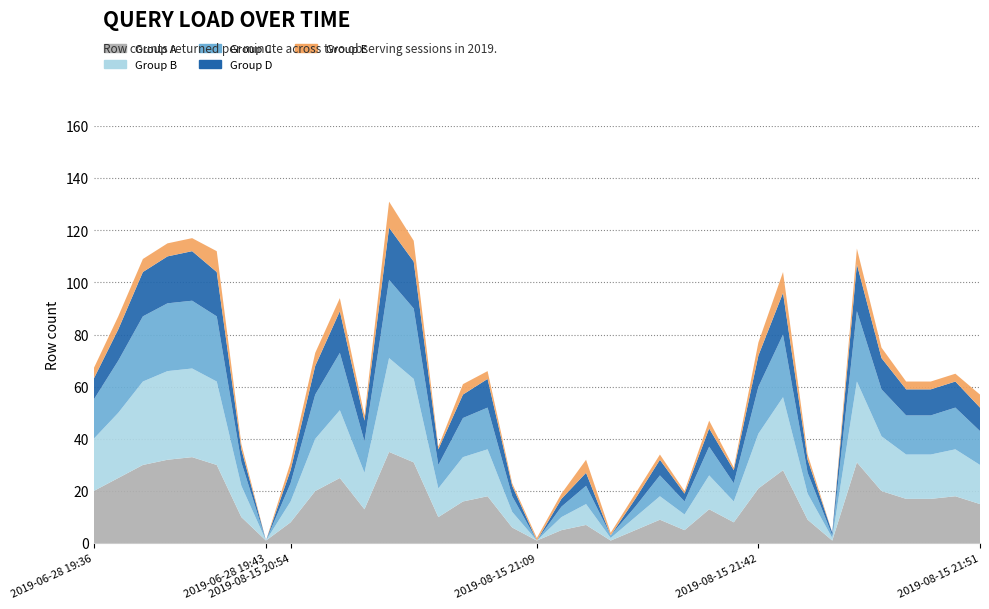

Reading right to left, list all the values displayed in this chart.

Group A: 2019-08-15 21:51=15	2019-08-15 21:50=18	2019-08-15 21:49=17	2019-08-15 21:48=17	2019-08-15 21:47=20	2019-08-15 21:46=31	2019-08-15 21:45=1	2019-08-15 21:44=9	2019-08-15 21:43=28	2019-08-15 21:42=21	2019-08-15 21:41=8	2019-08-15 21:40=13	2019-08-15 21:38=5	2019-08-15 21:37=9	2019-08-15 21:35=5	2019-08-15 21:34=1	2019-08-15 21:16=7	2019-08-15 21:10=5	2019-08-15 21:09=1	2019-08-15 21:03=6	2019-08-15 21:02=18	2019-08-15 21:01=16	2019-08-15 21:00=10	2019-08-15 20:59=31	2019-08-15 20:58=35	2019-08-15 20:57=13	2019-08-15 20:56=25	2019-08-15 20:55=20	2019-08-15 20:54=8	2019-06-28 19:43=1	2019-06-28 19:42=10	2019-06-28 19:41=30	2019-06-28 19:40=33	2019-06-28 19:39=32	2019-06-28 19:38=30	2019-06-28 19:37=25	2019-06-28 19:36=20
Group B: 2019-08-15 21:51=15	2019-08-15 21:50=18	2019-08-15 21:49=17	2019-08-15 21:48=17	2019-08-15 21:47=21	2019-08-15 21:46=31	2019-08-15 21:45=1	2019-08-15 21:44=10	2019-08-15 21:43=28	2019-08-15 21:42=21	2019-08-15 21:41=8	2019-08-15 21:40=13	2019-08-15 21:38=6	2019-08-15 21:37=9	2019-08-15 21:35=5	2019-08-15 21:34=1	2019-08-15 21:16=8	2019-08-15 21:10=5	2019-08-15 21:09=0	2019-08-15 21:03=6	2019-08-15 21:02=18	2019-08-15 21:01=17	2019-08-15 21:00=11	2019-08-15 20:59=32	2019-08-15 20:58=36	2019-08-15 20:57=14	2019-08-15 20:56=26	2019-08-15 20:55=20	2019-08-15 20:54=8	2019-06-28 19:43=0	2019-06-28 19:42=12	2019-06-28 19:41=32	2019-06-28 19:40=34	2019-06-28 19:39=34	2019-06-28 19:38=32	2019-06-28 19:37=25	2019-06-28 19:36=20
Group C: 2019-08-15 21:51=13	2019-08-15 21:50=16	2019-08-15 21:49=15	2019-08-15 21:48=15	2019-08-15 21:47=18	2019-08-15 21:46=27	2019-08-15 21:45=1	2019-08-15 21:44=8	2019-08-15 21:43=24	2019-08-15 21:42=18	2019-08-15 21:41=7	2019-08-15 21:40=11	2019-08-15 21:38=5	2019-08-15 21:37=8	2019-08-15 21:35=4	2019-08-15 21:34=1	2019-08-15 21:16=7	2019-08-15 21:10=4	2019-08-15 21:09=0	2019-08-15 21:03=6	2019-08-15 21:02=16	2019-08-15 21:01=15	2019-08-15 21:00=9	2019-08-15 20:59=27	2019-08-15 20:58=30	2019-08-15 20:57=12	2019-08-15 20:56=22	2019-08-15 20:55=17	2019-08-15 20:54=7	2019-06-28 19:43=0	2019-06-28 19:42=9	2019-06-28 19:41=25	2019-06-28 19:40=26	2019-06-28 19:39=26	2019-06-28 19:38=25	2019-06-28 19:37=20	2019-06-28 19:36=15
Group D: 2019-08-15 21:51=9	2019-08-15 21:50=10	2019-08-15 21:49=10	2019-08-15 21:48=10	2019-08-15 21:47=12	2019-08-15 21:46=18	2019-08-15 21:45=1	2019-08-15 21:44=5	2019-08-15 21:43=16	2019-08-15 21:42=12	2019-08-15 21:41=5	2019-08-15 21:40=7	2019-08-15 21:38=3	2019-08-15 21:37=6	2019-08-15 21:35=3	2019-08-15 21:34=0	2019-08-15 21:16=5	2019-08-15 21:10=3	2019-08-15 21:09=0	2019-08-15 21:03=4	2019-08-15 21:02=11	2019-08-15 21:01=9	2019-08-15 21:00=6	2019-08-15 20:59=18	2019-08-15 20:58=20	2019-08-15 20:57=8	2019-08-15 20:56=16	2019-08-15 20:55=11	2019-08-15 20:54=5	2019-06-28 19:43=0	2019-06-28 19:42=5	2019-06-28 19:41=17	2019-06-28 19:40=19	2019-06-28 19:39=18	2019-06-28 19:38=17	2019-06-28 19:37=12	2019-06-28 19:36=8
Group E: 2019-08-15 21:51=5	2019-08-15 21:50=3	2019-08-15 21:49=3	2019-08-15 21:48=3	2019-08-15 21:47=4	2019-08-15 21:46=6	2019-08-15 21:45=0	2019-08-15 21:44=2	2019-08-15 21:43=8	2019-08-15 21:42=5	2019-08-15 21:41=1	2019-08-15 21:40=3	2019-08-15 21:38=1	2019-08-15 21:37=2	2019-08-15 21:35=2	2019-08-15 21:34=1	2019-08-15 21:16=5	2019-08-15 21:10=2	2019-08-15 21:09=1	2019-08-15 21:03=1	2019-08-15 21:02=3	2019-08-15 21:01=4	2019-08-15 21:00=1	2019-08-15 20:59=8	2019-08-15 20:58=10	2019-08-15 20:57=2	2019-08-15 20:56=5	2019-08-15 20:55=5	2019-08-15 20:54=3	2019-06-28 19:43=0	2019-06-28 19:42=2	2019-06-28 19:41=8	2019-06-28 19:40=5	2019-06-28 19:39=5	2019-06-28 19:38=5	2019-06-28 19:37=5	2019-06-28 19:36=4